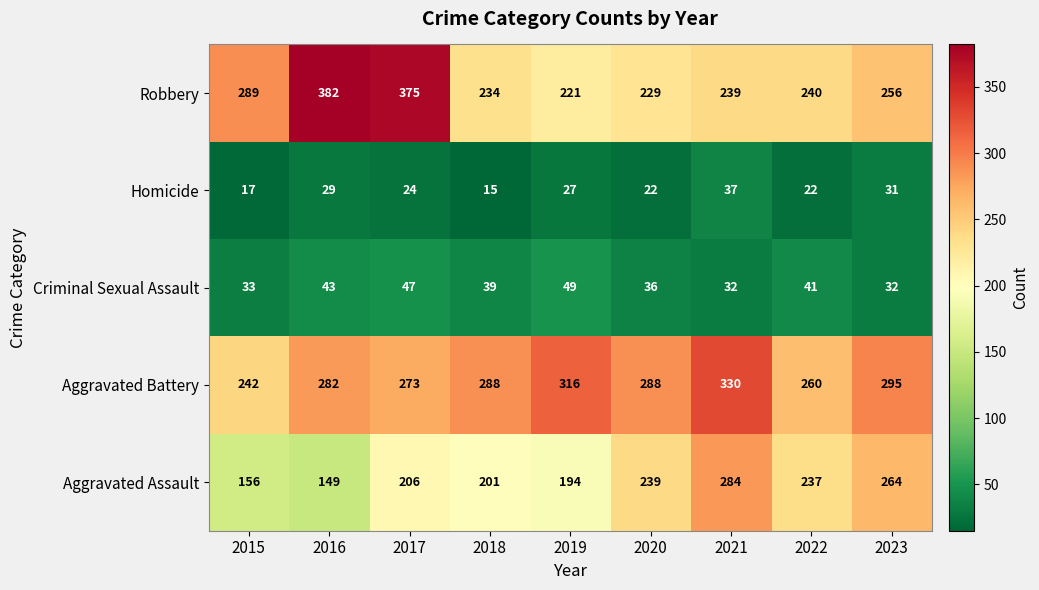

How many categories are shown in the chart?

9